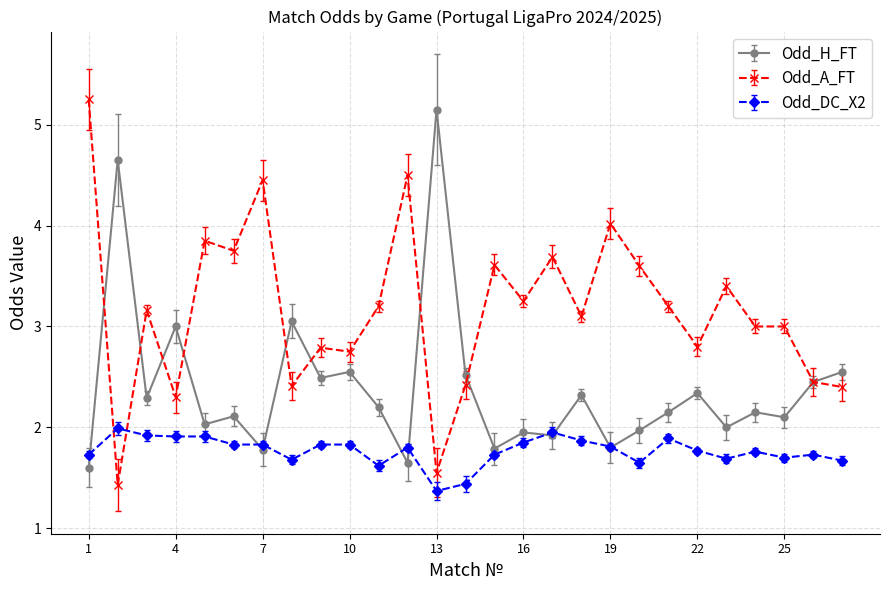

What is the sum of all Odd_A_FT values?

85.3